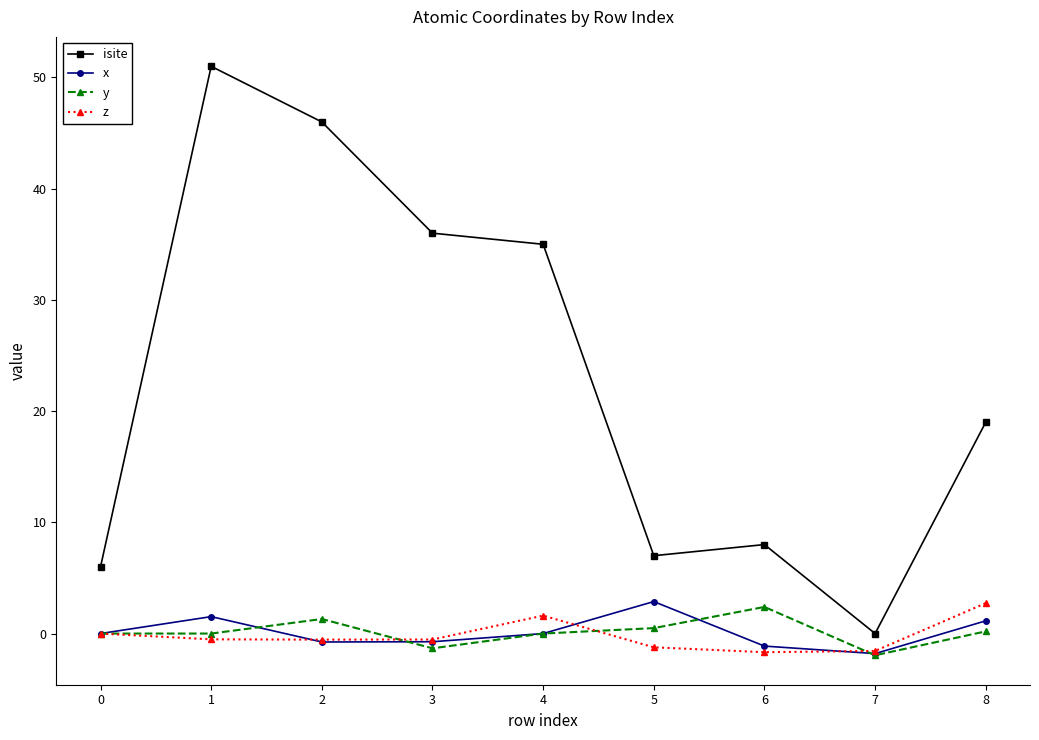

The value of isite at 1 is 25.5. True or false?

False